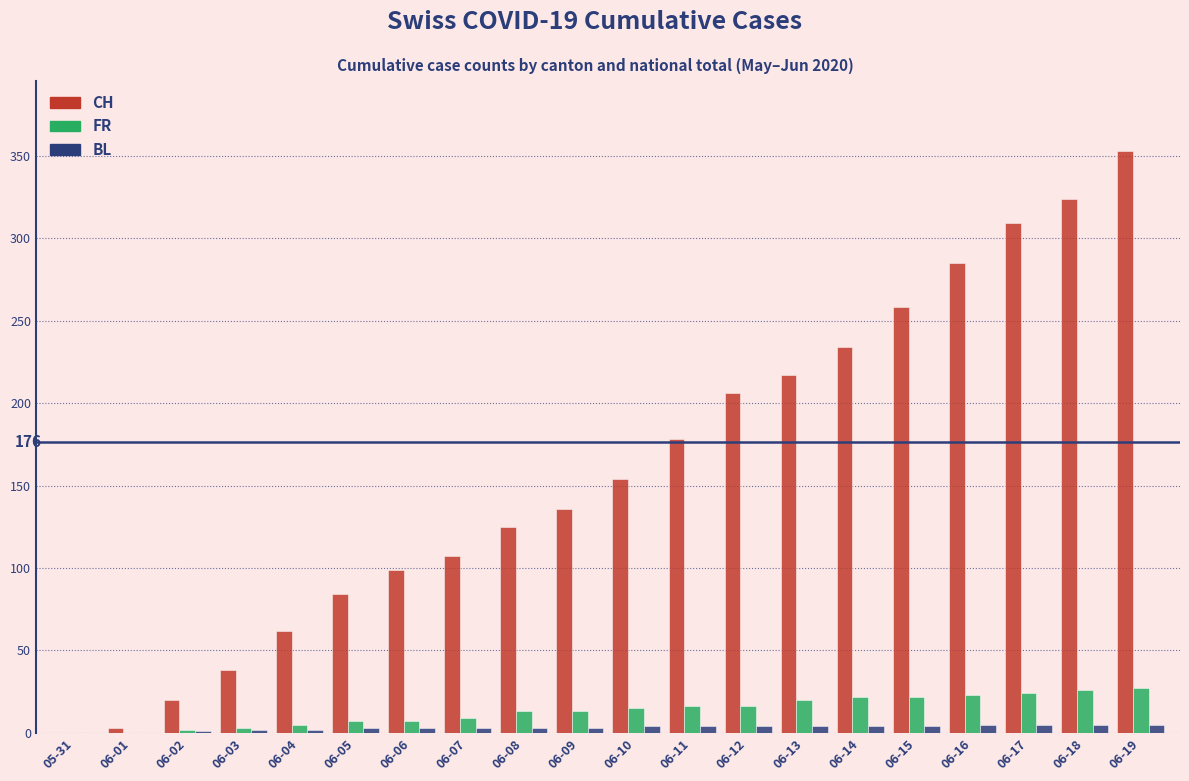

At which label does CH reach its peak?

06-19